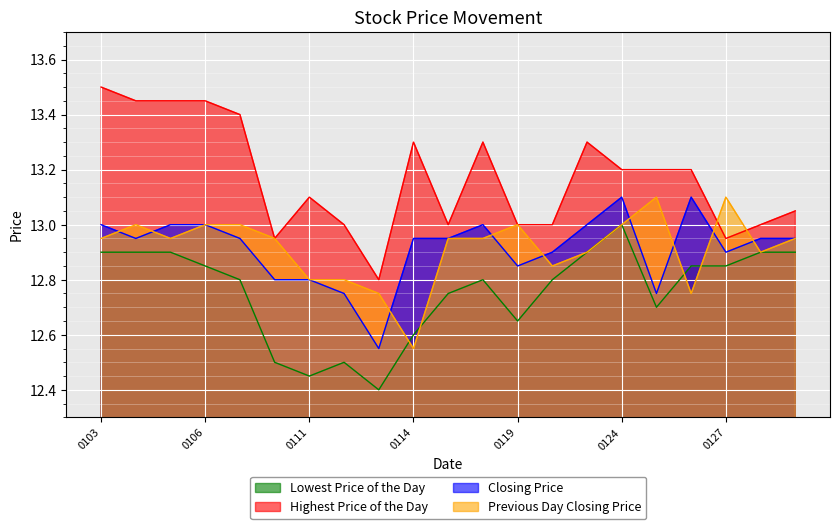

Which series has the widest spread of values?

Highest Price of the Day